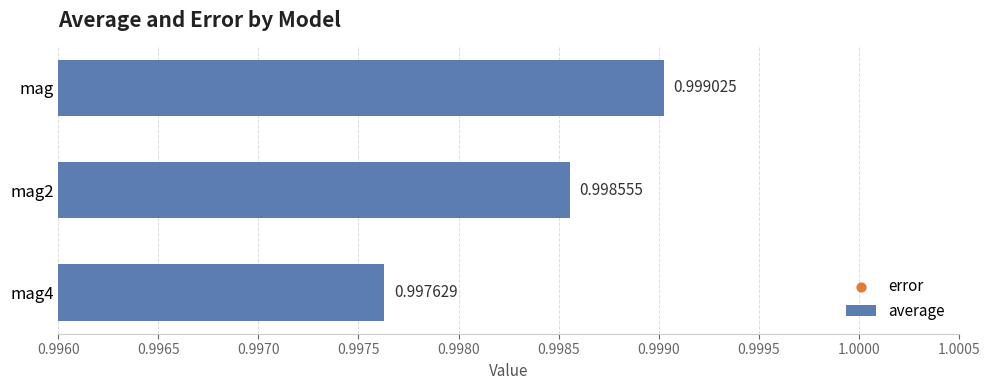

Which series reaches the maximum Y coordinate?

error